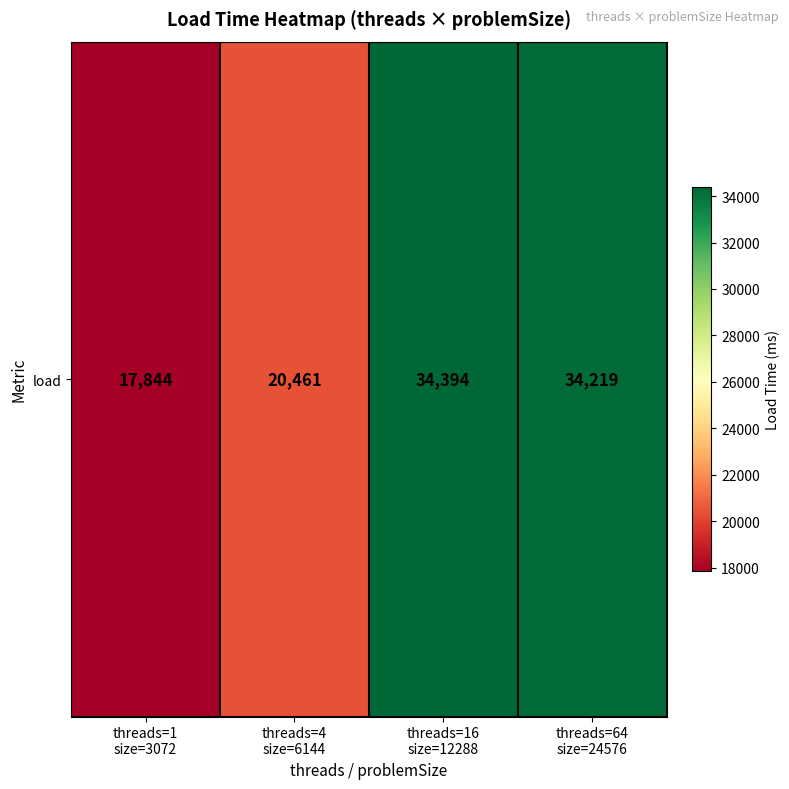

Count the number of values greater than 34219.

1